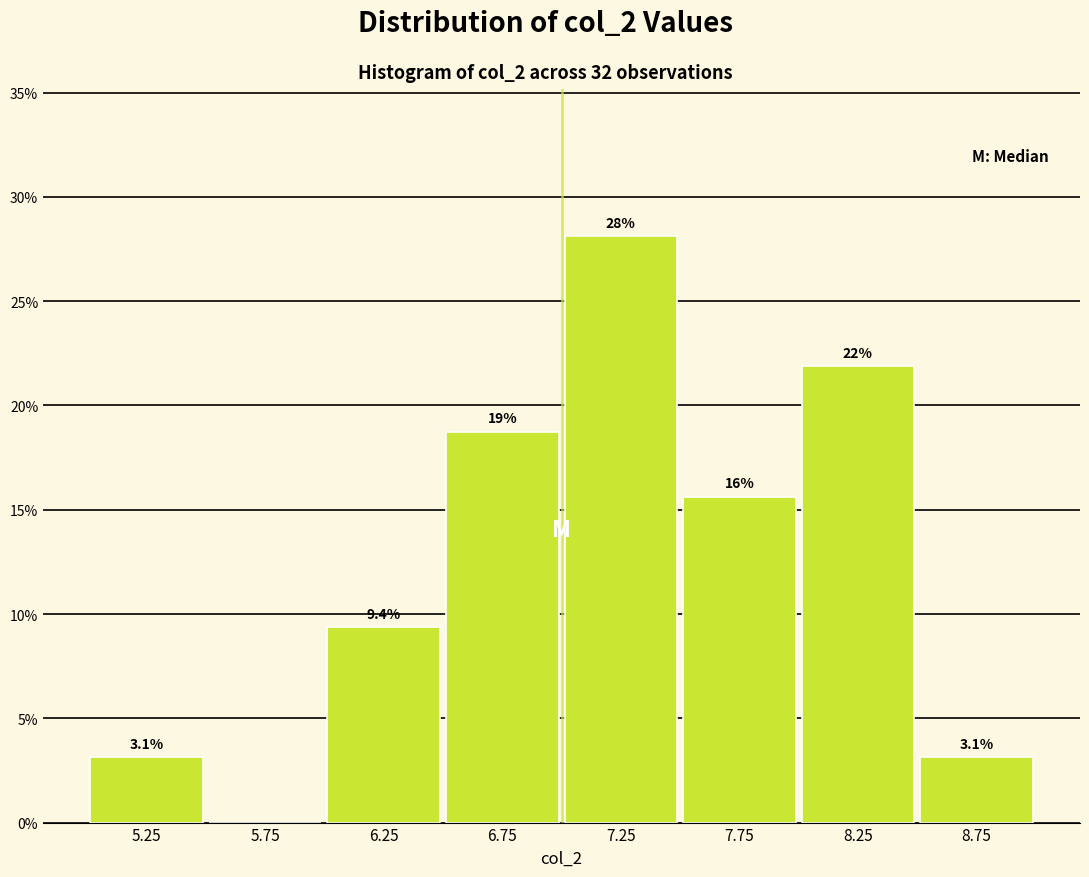

Over which range of the x-axis is the bar tallest?

7.0 to 7.5